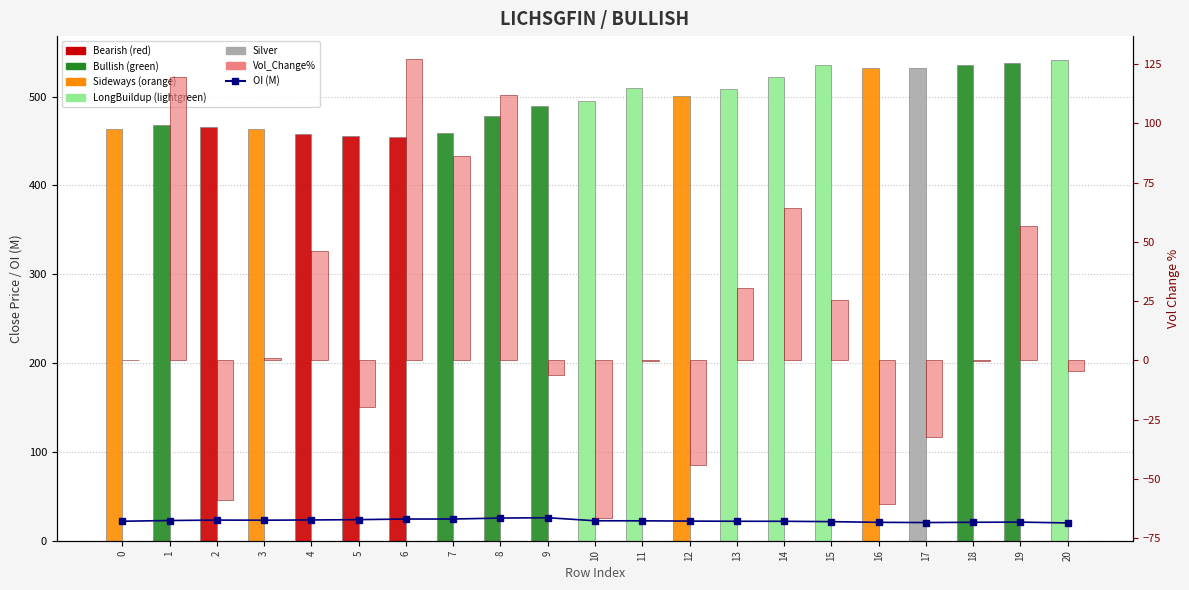

Which series has the largest range (max minus min)?

Vol_Change%